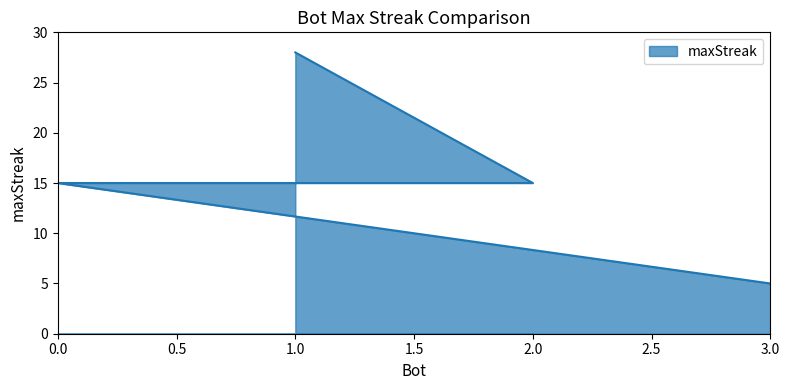

What position from the left is 0?

3